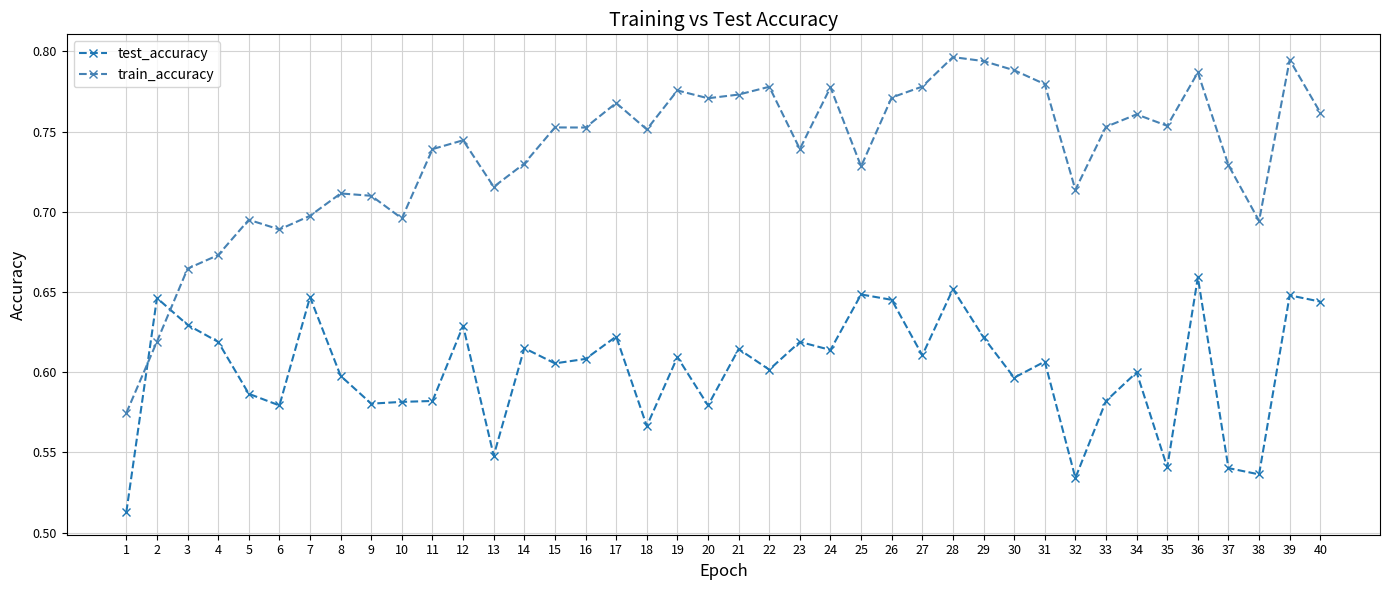

How many train_accuracy values are between 0 and 1?

40